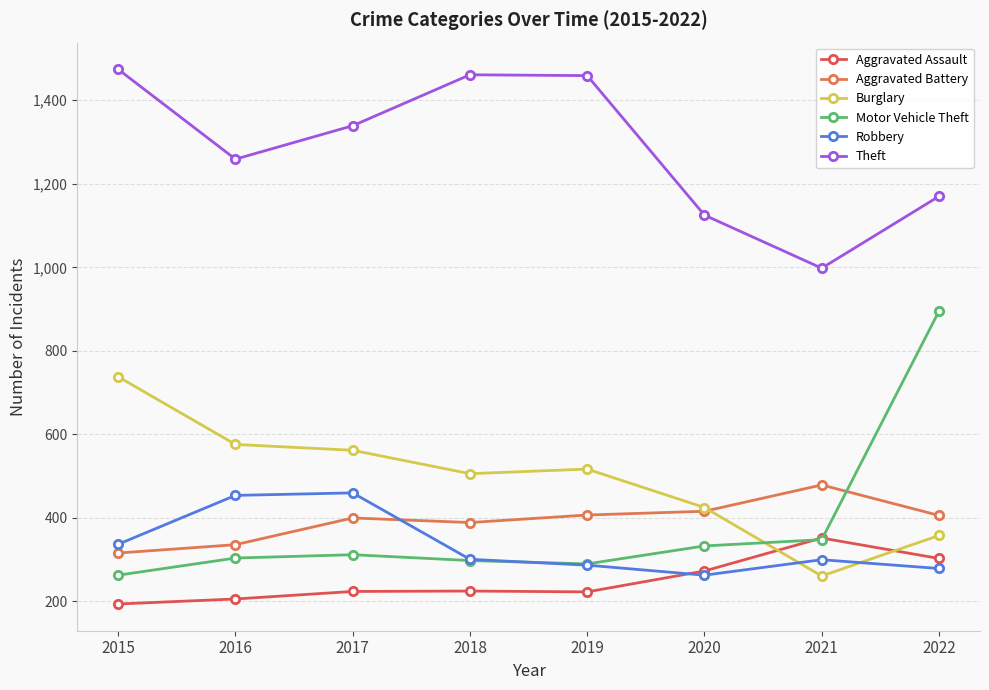

The value of Theft at 2017 is 456. True or false?

False